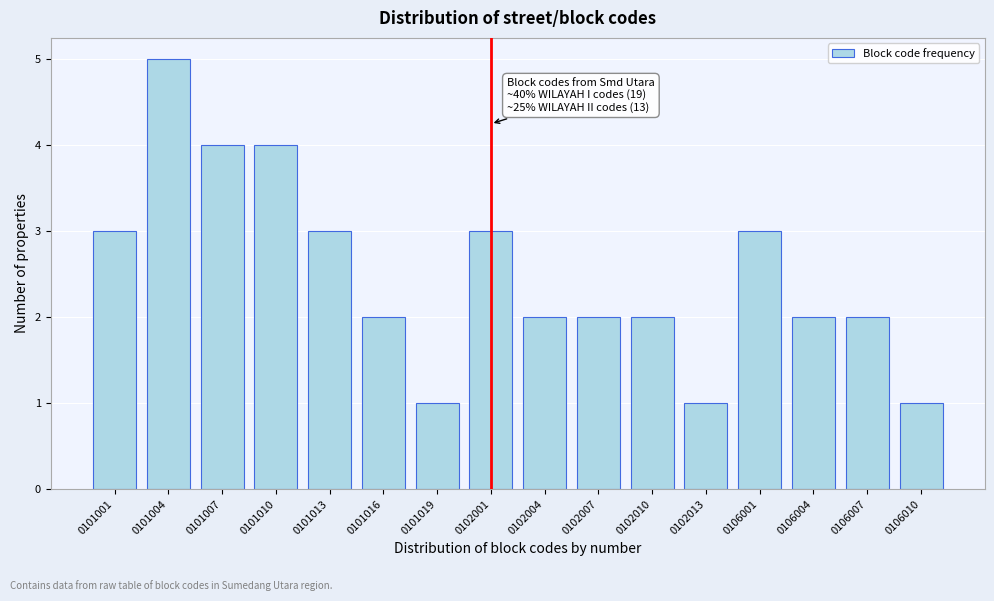

Reading right to left, extract all data points from this chart.

1	2	2	3	1	2	2	2	3	1	2	3	4	4	5	3